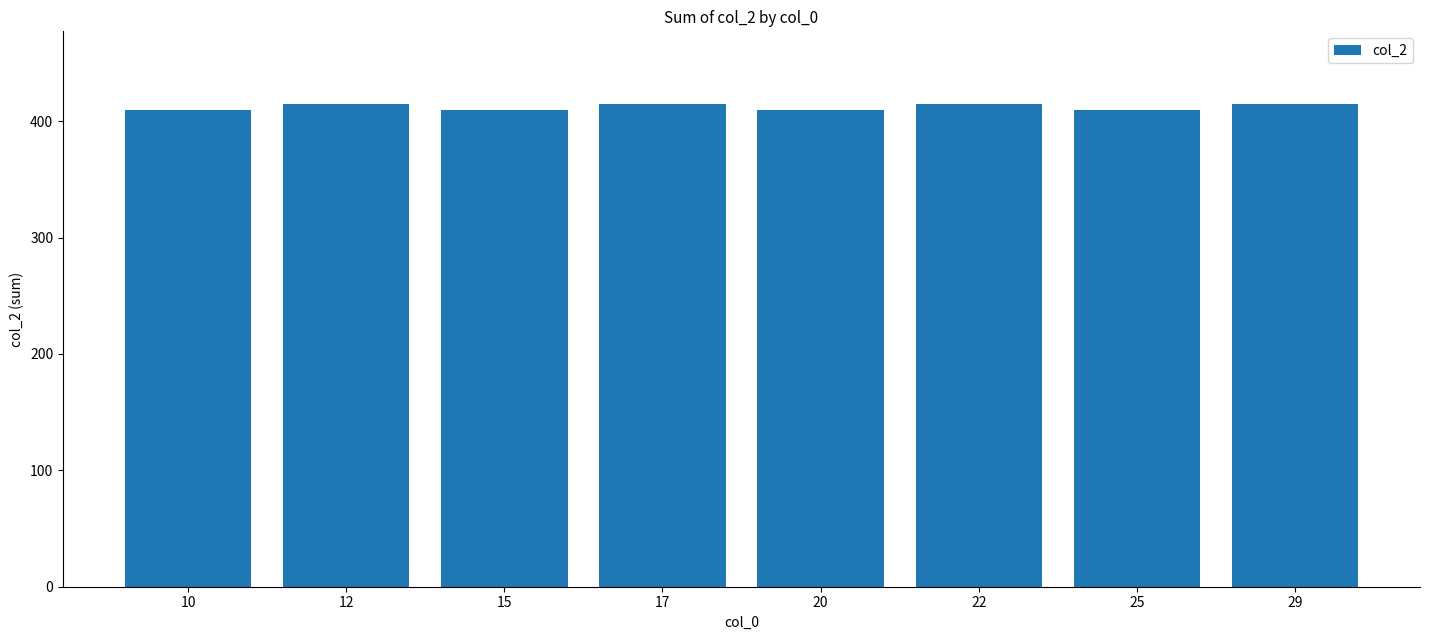

Reading left to right, transcribe all the data shown in this chart.

410	415	410	415	410	415	410	415